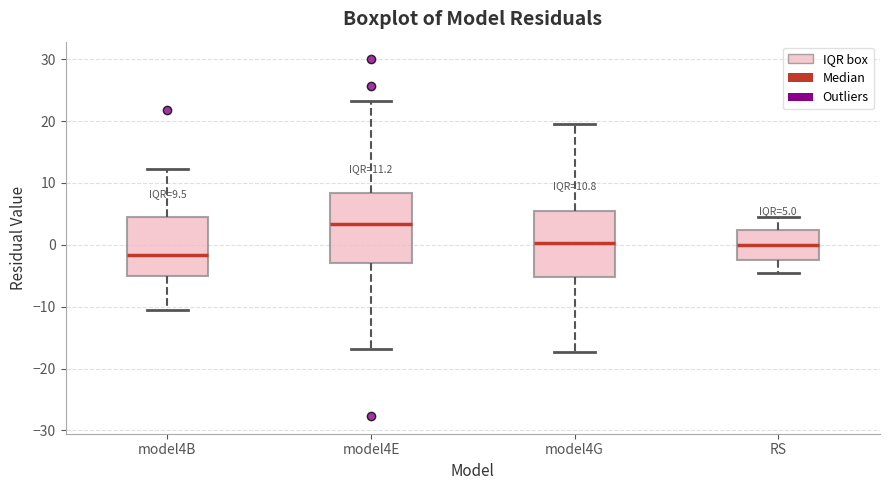

Which box has the lowest median line?

model4B